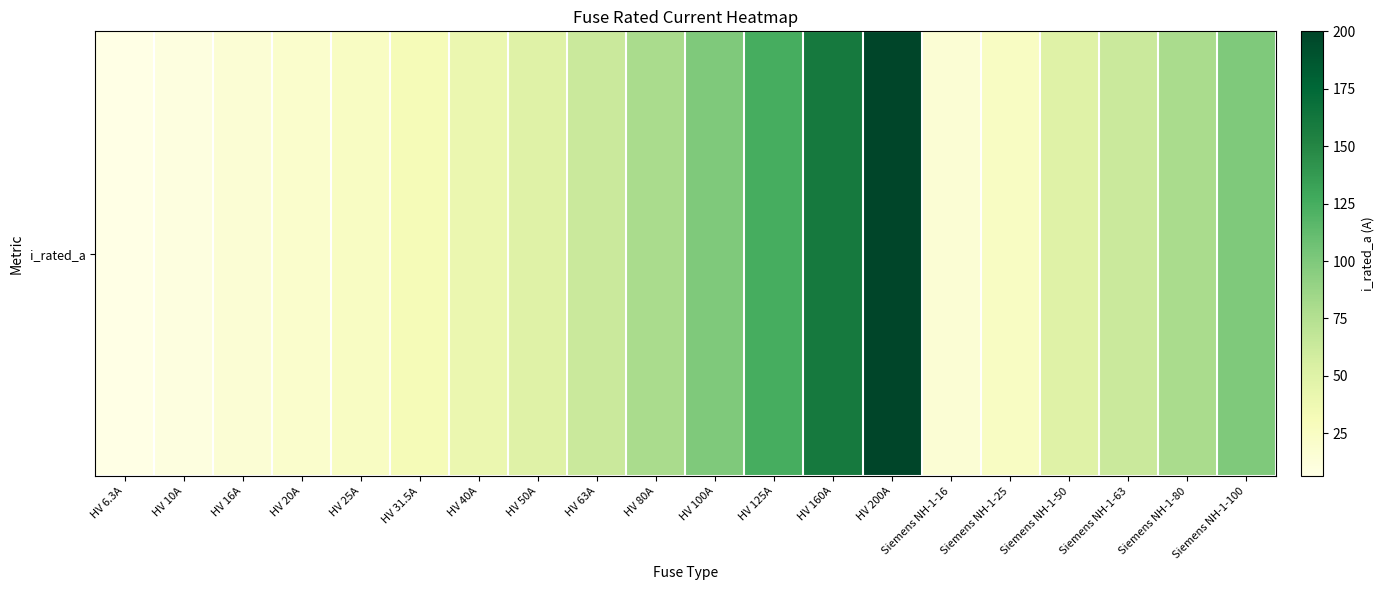

Where does the data first go above 50?

HV 63A